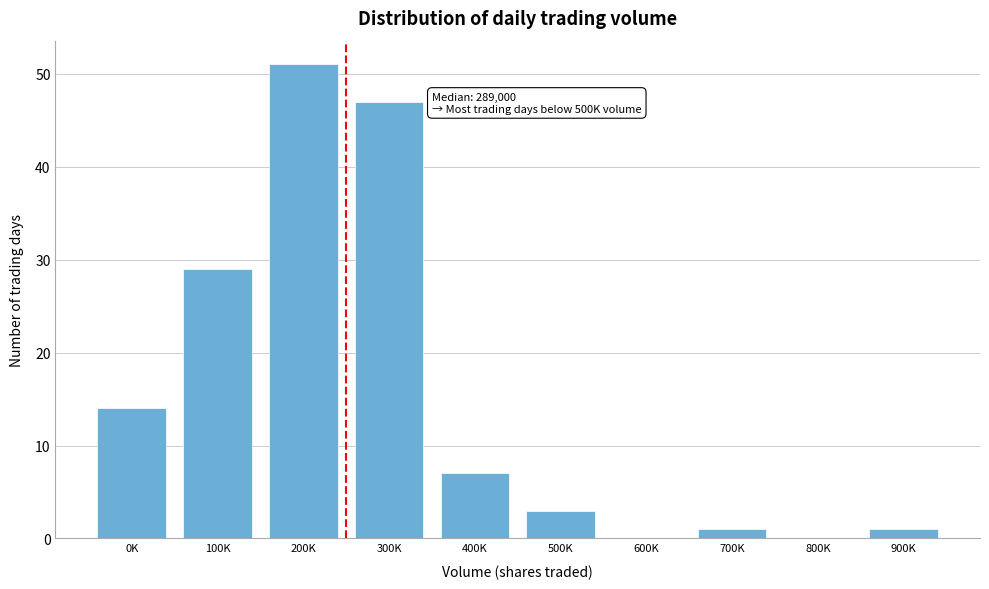

Reading left to right, list all the values displayed in this chart.

0K=14	100K=29	200K=51	300K=47	400K=7	500K=3	600K=0	700K=1	800K=0	900K=1